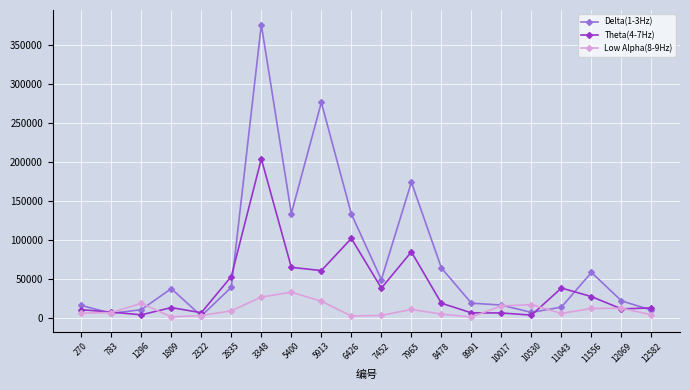

Rank the series by their maximum value, from highest to lowest.

Delta(1-3Hz), Theta(4-7Hz), Low Alpha(8-9Hz)